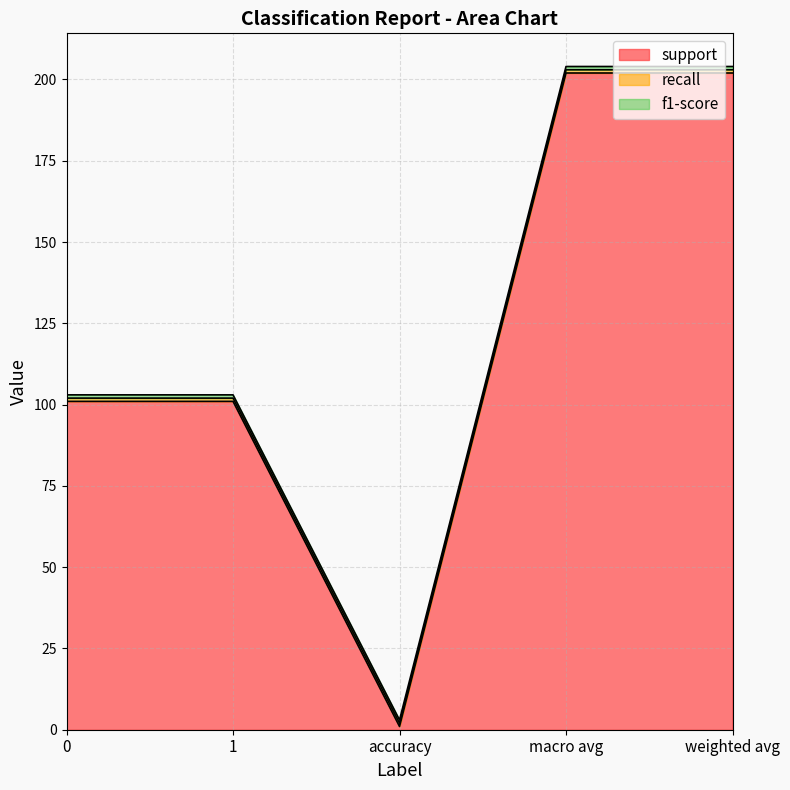

What is the label of the 3rd point from the right?

accuracy